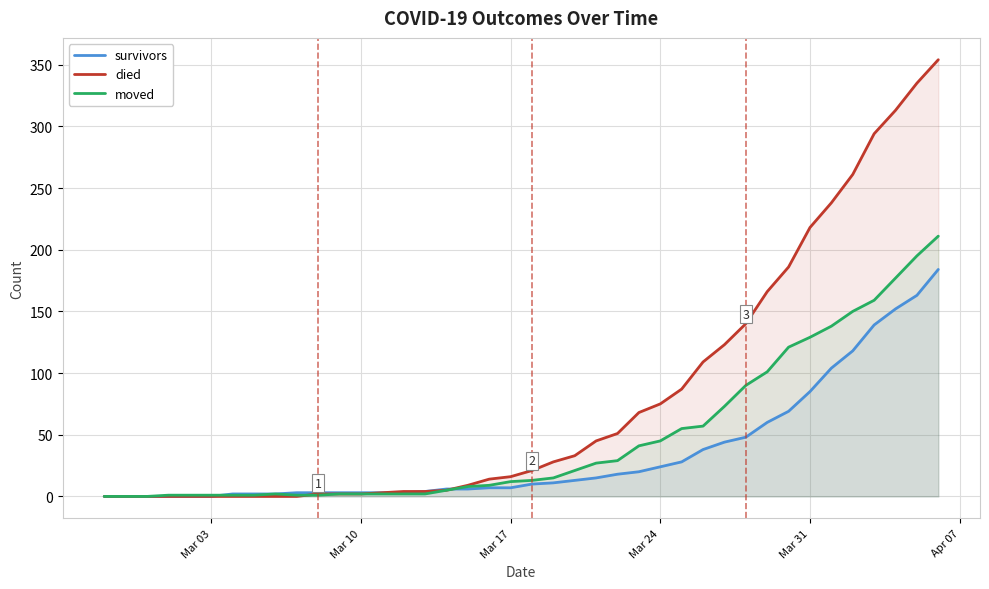

What is the average value of the survivors series?

35